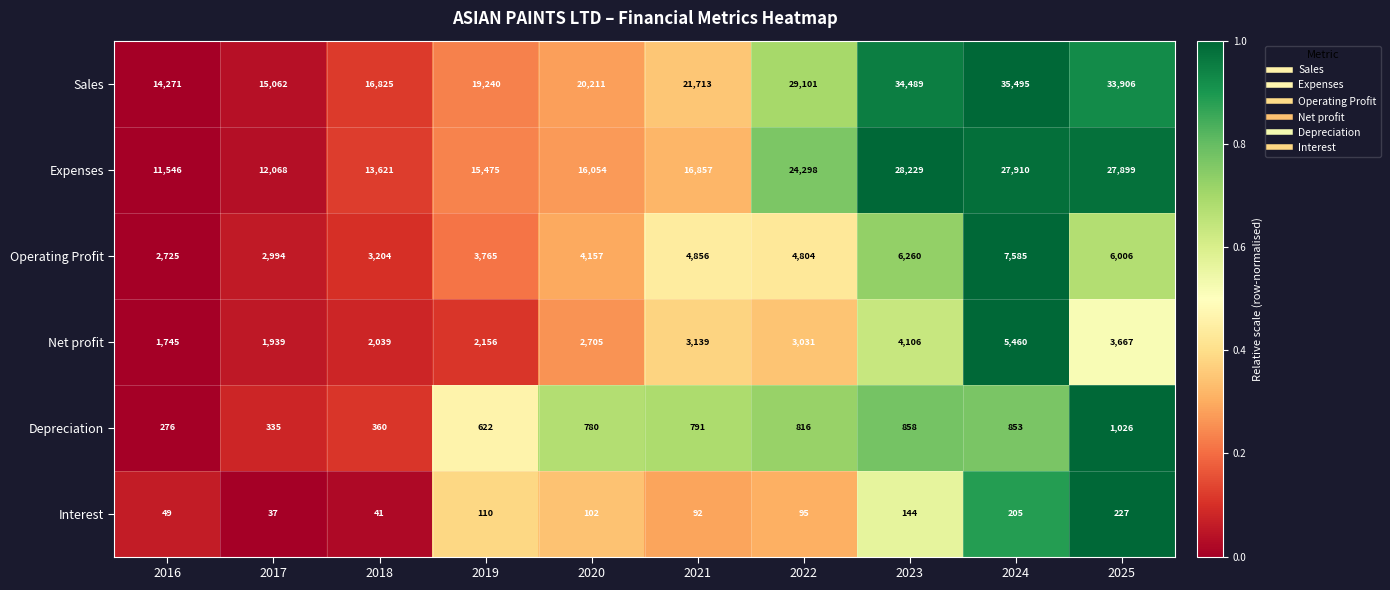

Which series has the largest range (max minus min)?

Sales